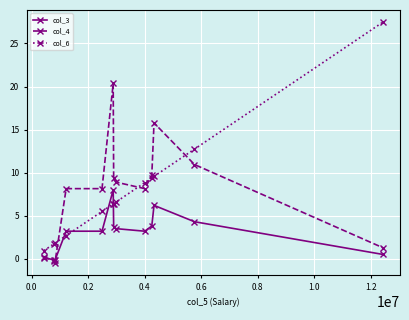

List the series in order of their peak value, highest first.

col_6, col_4, col_3